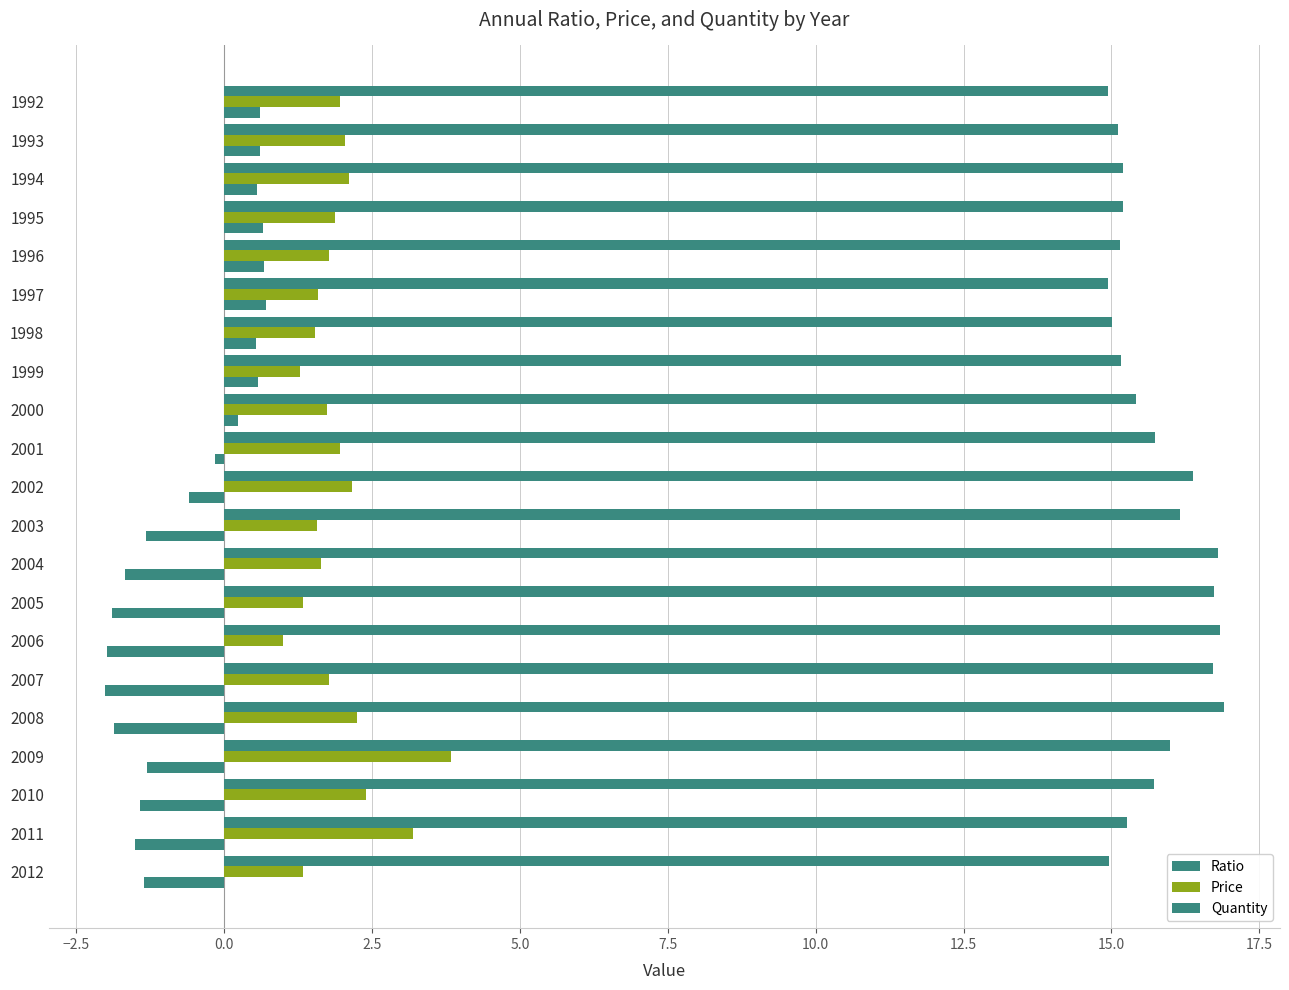

Reading left to right, transcribe all the data shown in this chart.

Ratio: 0.6	0.6	0.6	0.6	0.7	0.7	0.5	0.6	0.2	-0.2	-0.6	-1.3	-1.7	-1.9	-2.0	-2.0	-1.9	-1.3	-1.4	-1.5	-1.4
Price: 2.0	2.0	2.1	1.9	1.8	1.6	1.5	1.3	1.7	2.0	2.2	1.6	1.6	1.3	1.0	1.8	2.2	3.8	2.4	3.2	1.3
Quantity: 14.9	15.1	15.2	15.2	15.1	14.9	15.0	15.2	15.4	15.7	16.4	16.2	16.8	16.7	16.8	16.7	16.9	16.0	15.7	15.3	15.0